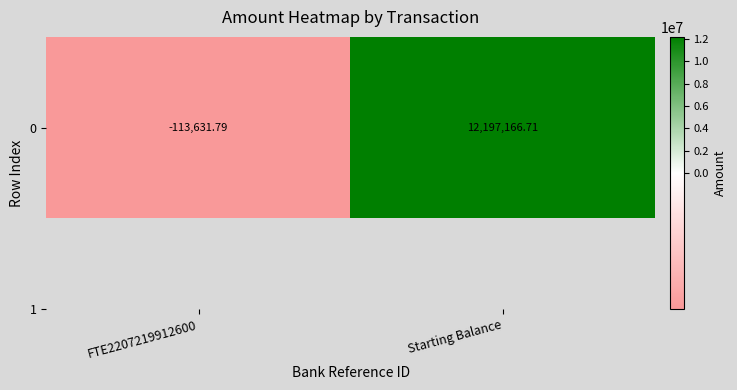

What is the greatest value displayed?

12197166.7